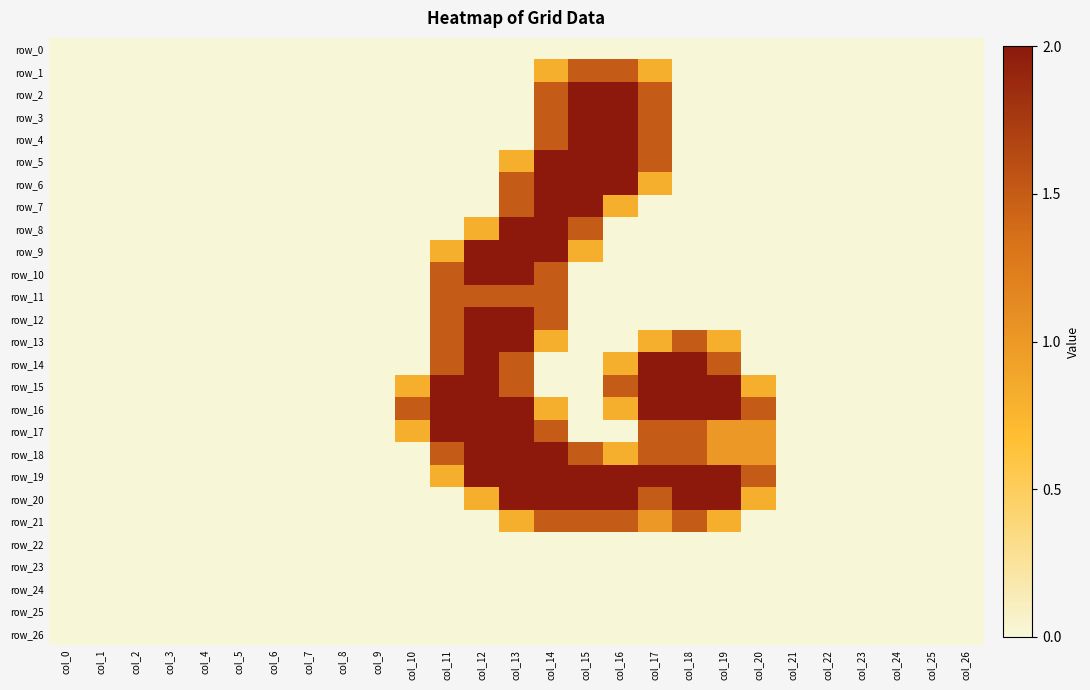

The value of row_8 at col_2 is -1.3. True or false?

False